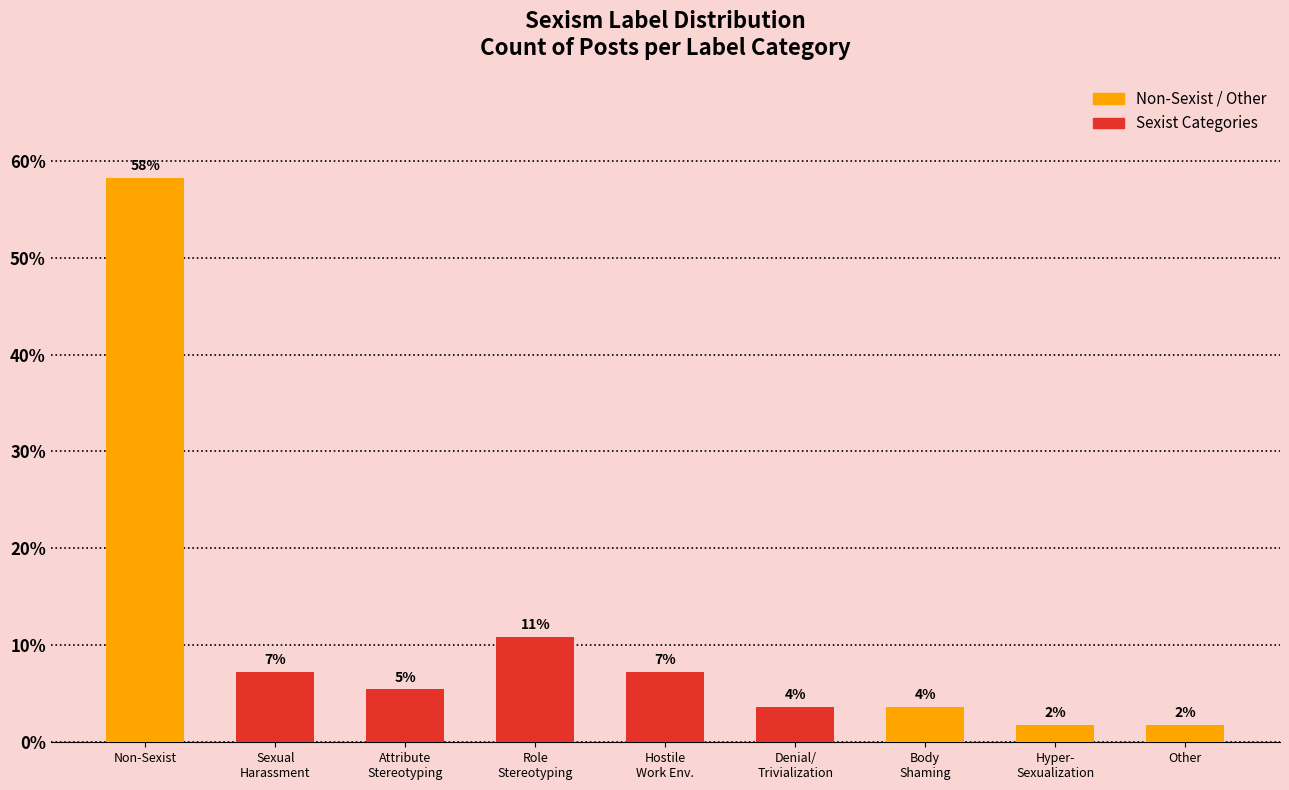

How many bars are there in total?

9